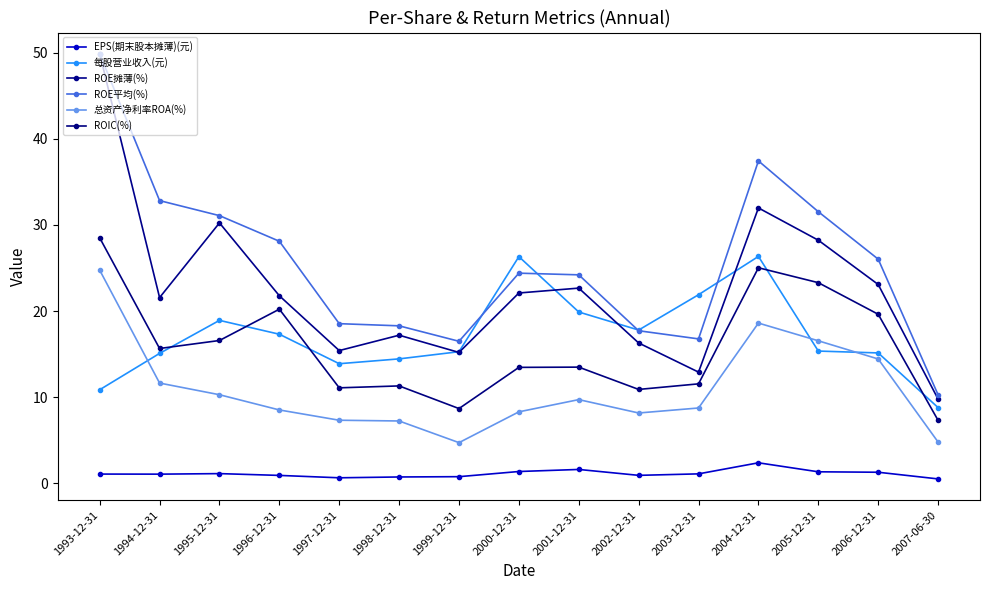

True or false: ROE摊薄(%) has more than 0 points higher than both neighbors.

True